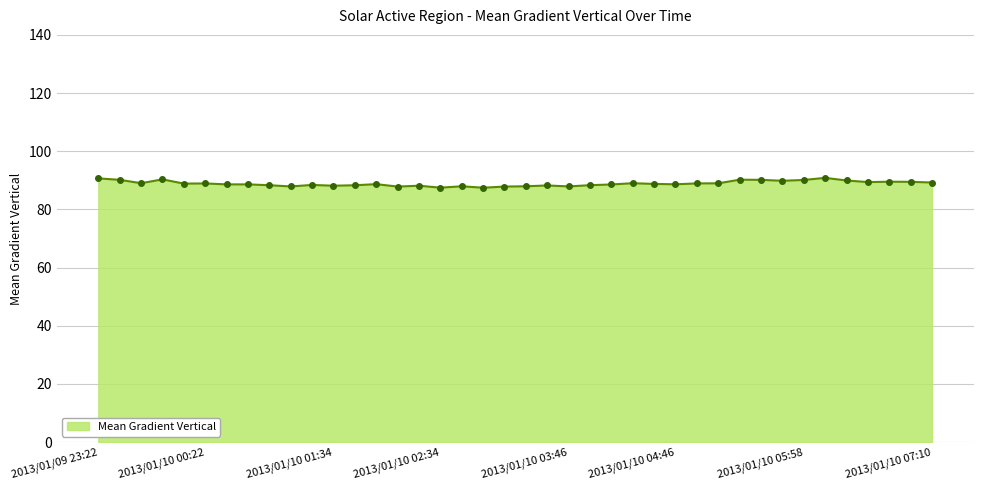

What is the greatest value displayed?

90.8